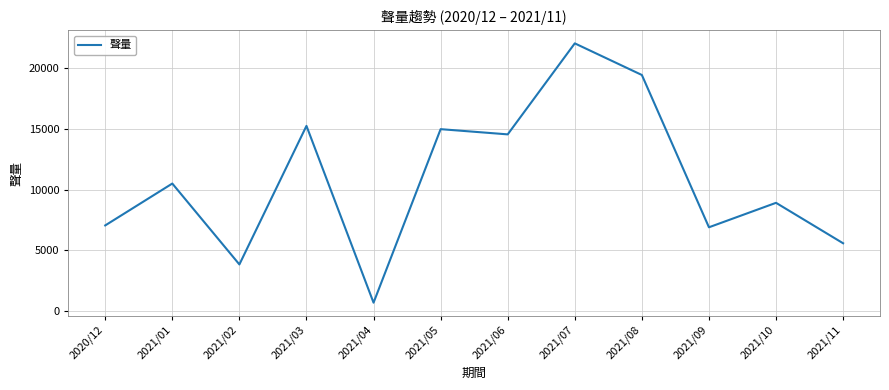

What is the change in value from 2020/12 to 2021/05?

+7940